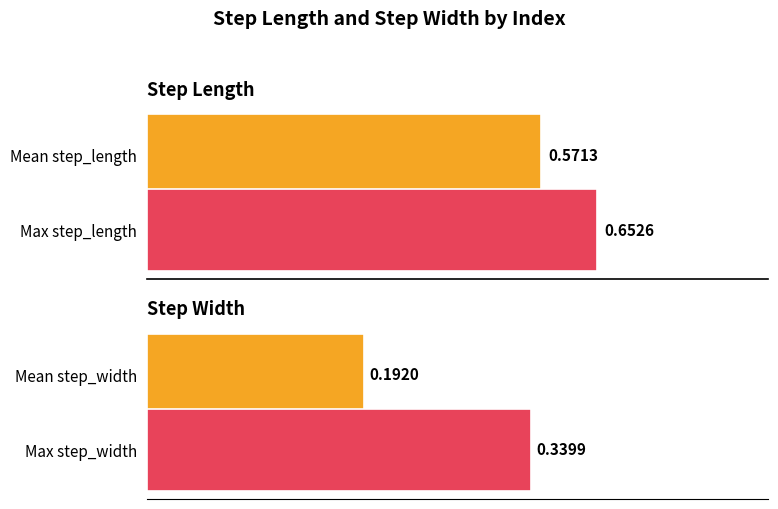

List the series in order of their peak value, lowest first.

step_width, step_length